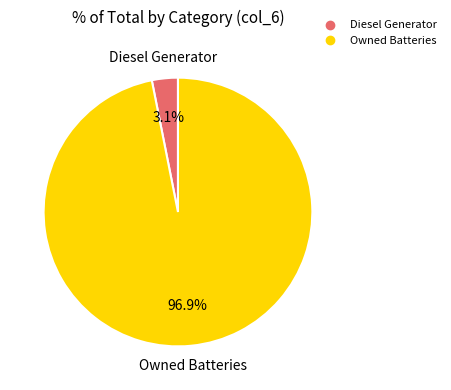

Does any single category account for the majority?

Yes